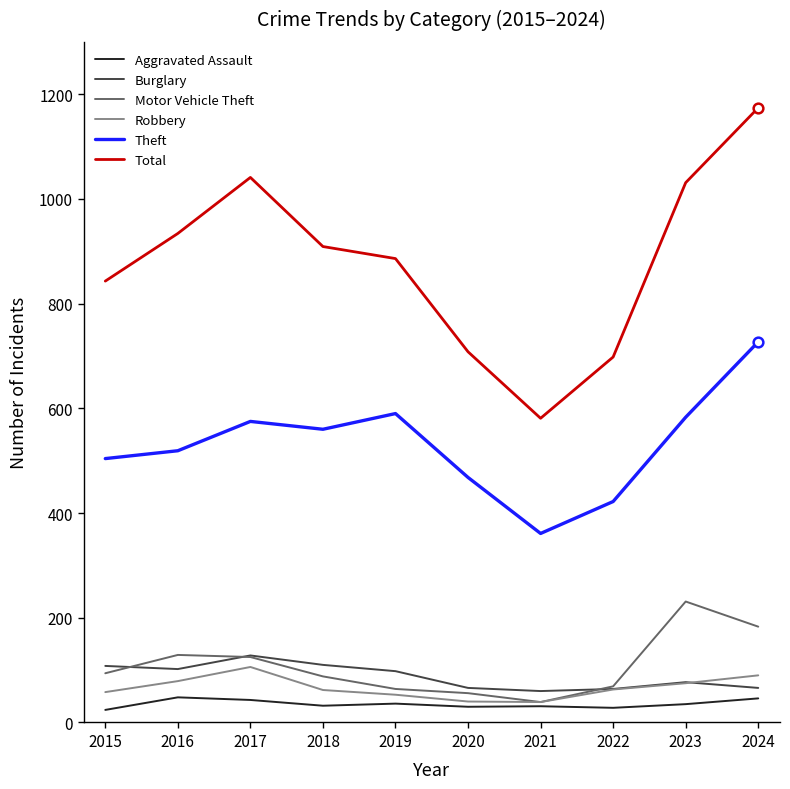

Does the chart display data point markers on the line(s)?

No